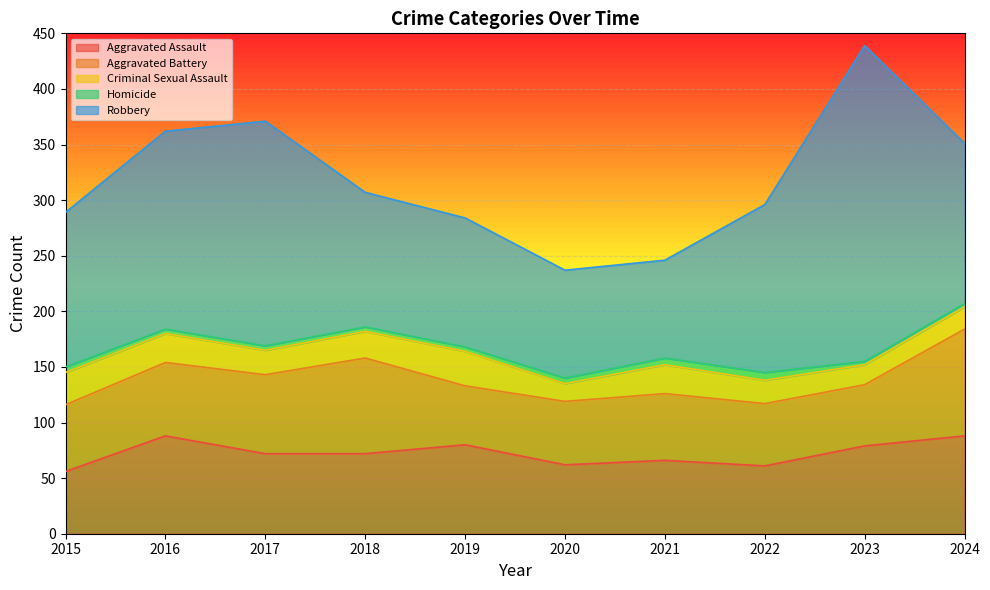

The value of Robbery at 2023 is 284. True or false?

True